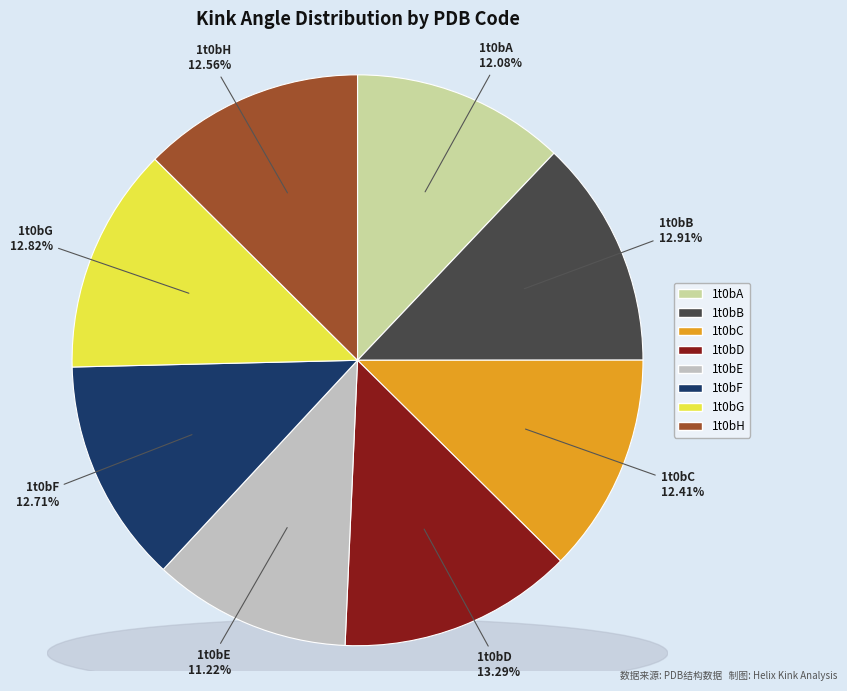

How many segments does this pie chart have?

8